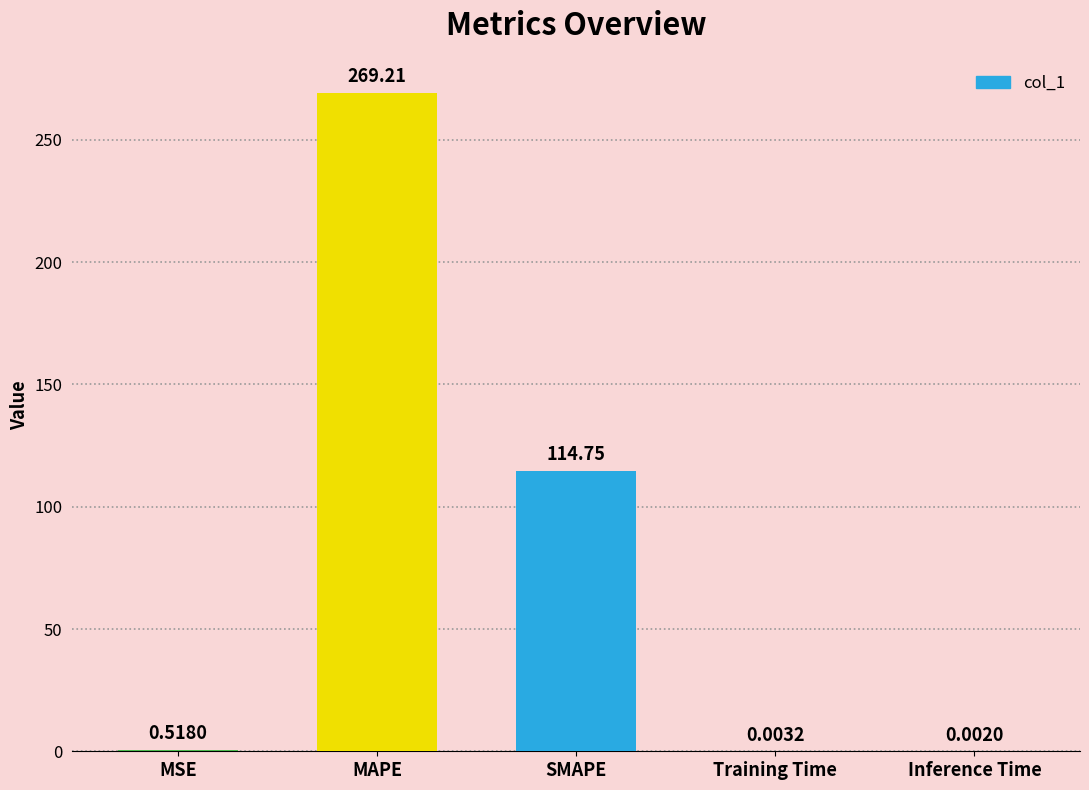

At which label is the value closest to 134?

SMAPE